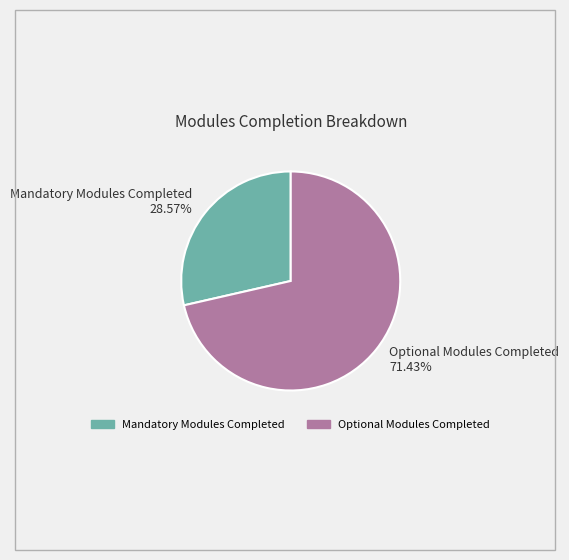

Rank the categories by value from lowest to highest.

Mandatory Modules Completed, Optional Modules Completed